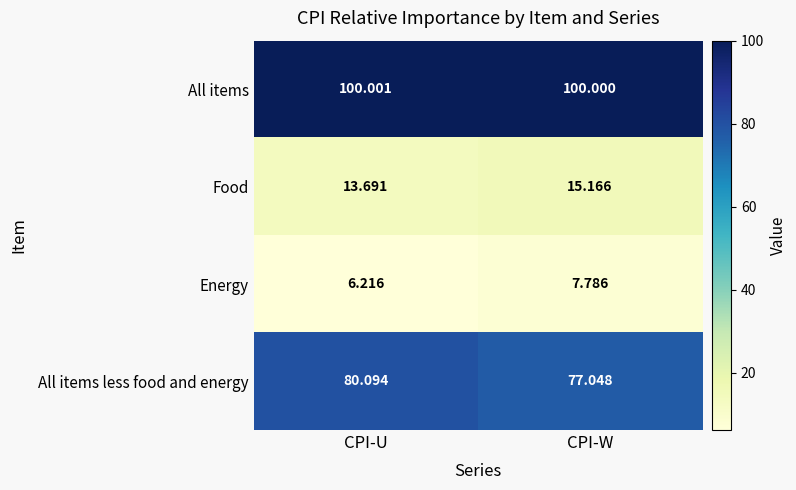

Where is All items nearest to the value 100?

CPI-W